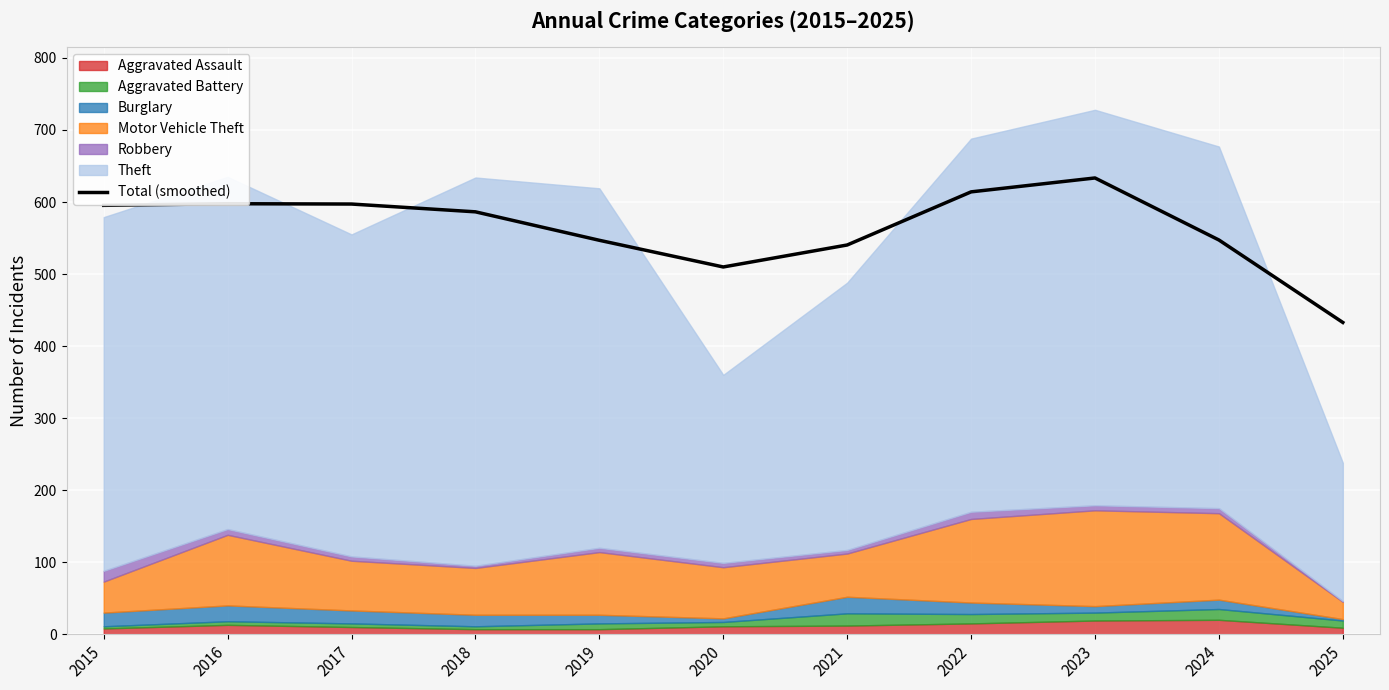

What is the maximum value for Total (smoothed)?

633.4